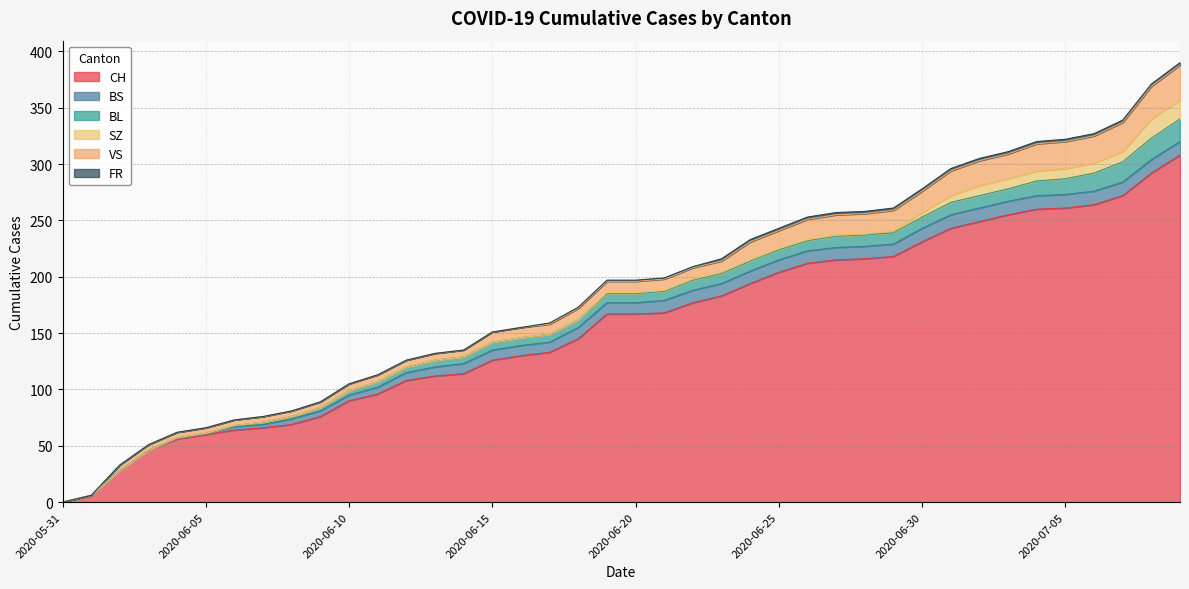

Between 2020-06-13 and 2020-06-23, which series saw the biggest shift?

CH